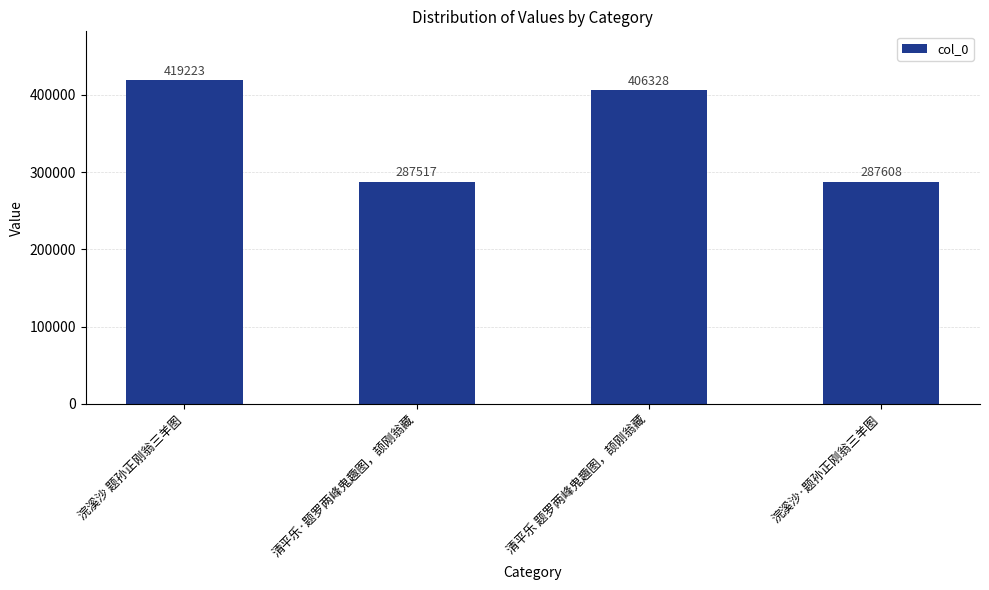

What is the minimum value shown in the chart?

287517